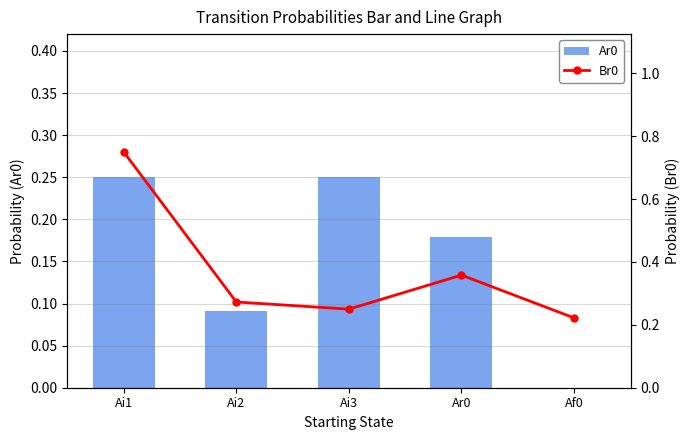

Reading right to left, what are all the values shown in this chart?

Ar0: Af0=0.0	Ar0=0.2	Ai3=0.2	Ai2=0.1	Ai1=0.2
Br0: Af0=0.2	Ar0=0.4	Ai3=0.2	Ai2=0.3	Ai1=0.8